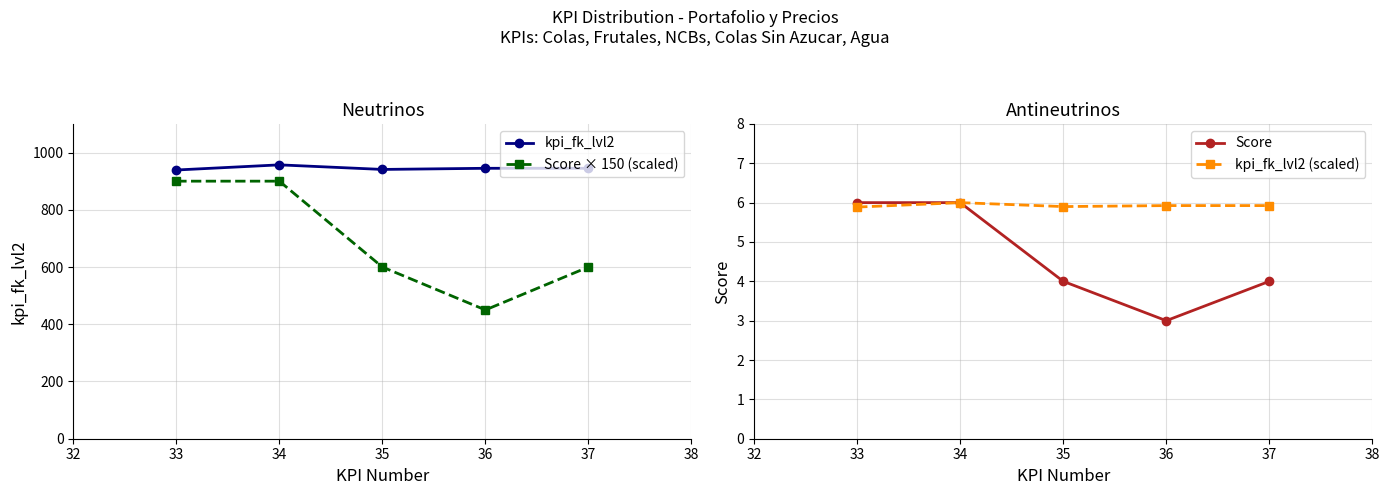

Reading left to right, list all the values displayed in this chart.

kpi_fk_lvl2: 939.0	957.0	941.0	945.0	945.0
Score × 150 (scaled): 900.0	900.0	600.0	450.0	600.0
Score: 6.0	6.0	4.0	3.0	4.0
kpi_fk_lvl2 (scaled): 5.9	6.0	5.9	5.9	5.9